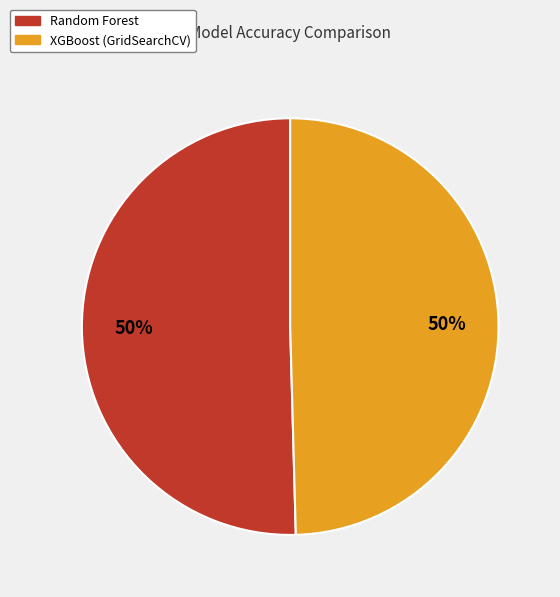

To the nearest percent, what portion does XGBoost (GridSearchCV) represent?

50%